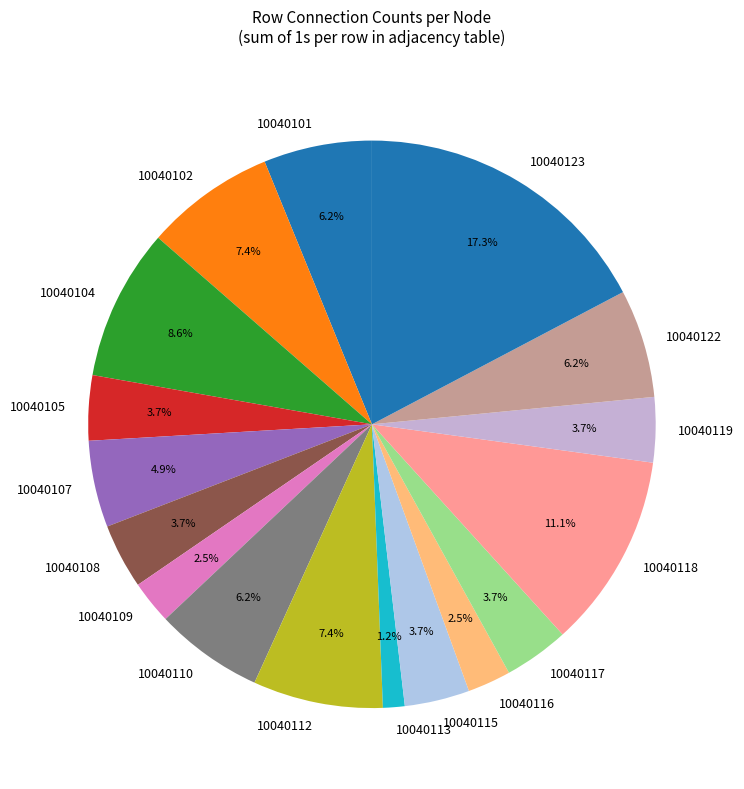

Which slice is the largest?

10040123